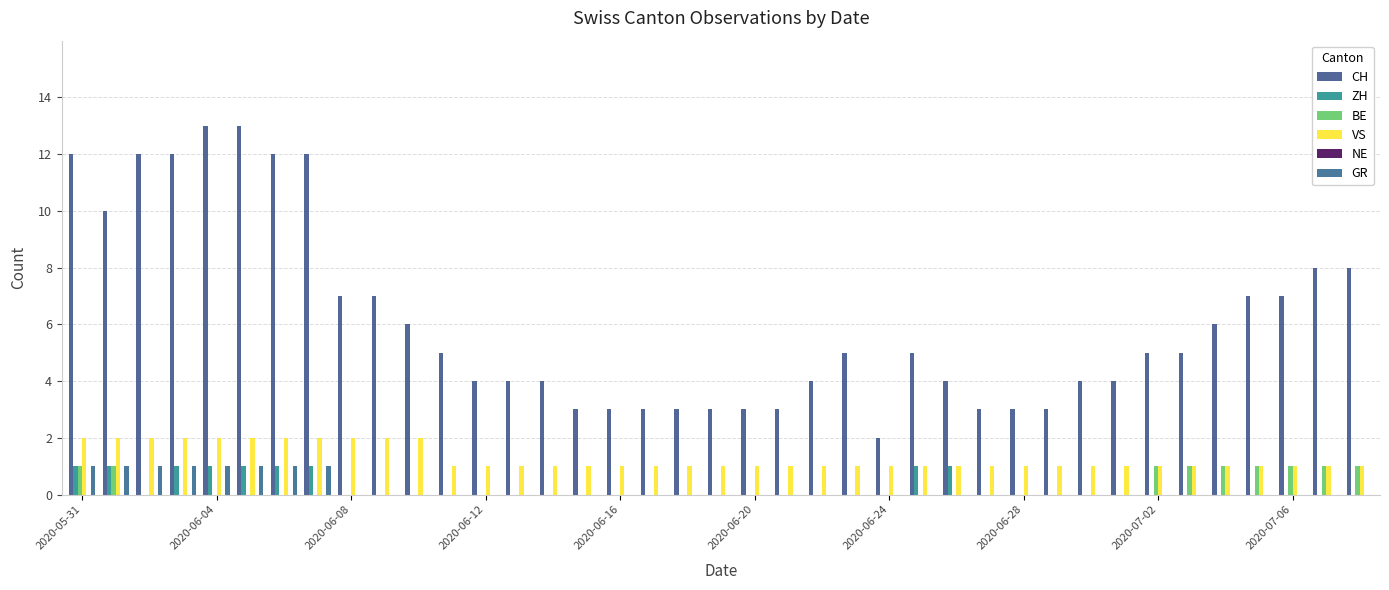

How many categories are shown in the chart?

39